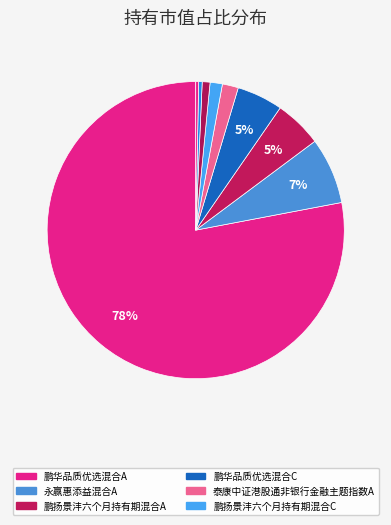

Count the number of slices in the pie.

9